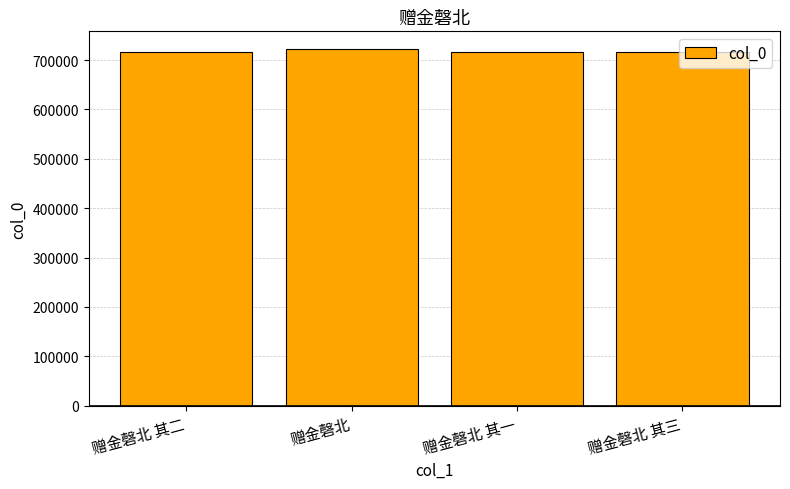

At which label does the data first exceed 716359?

赠金磬北